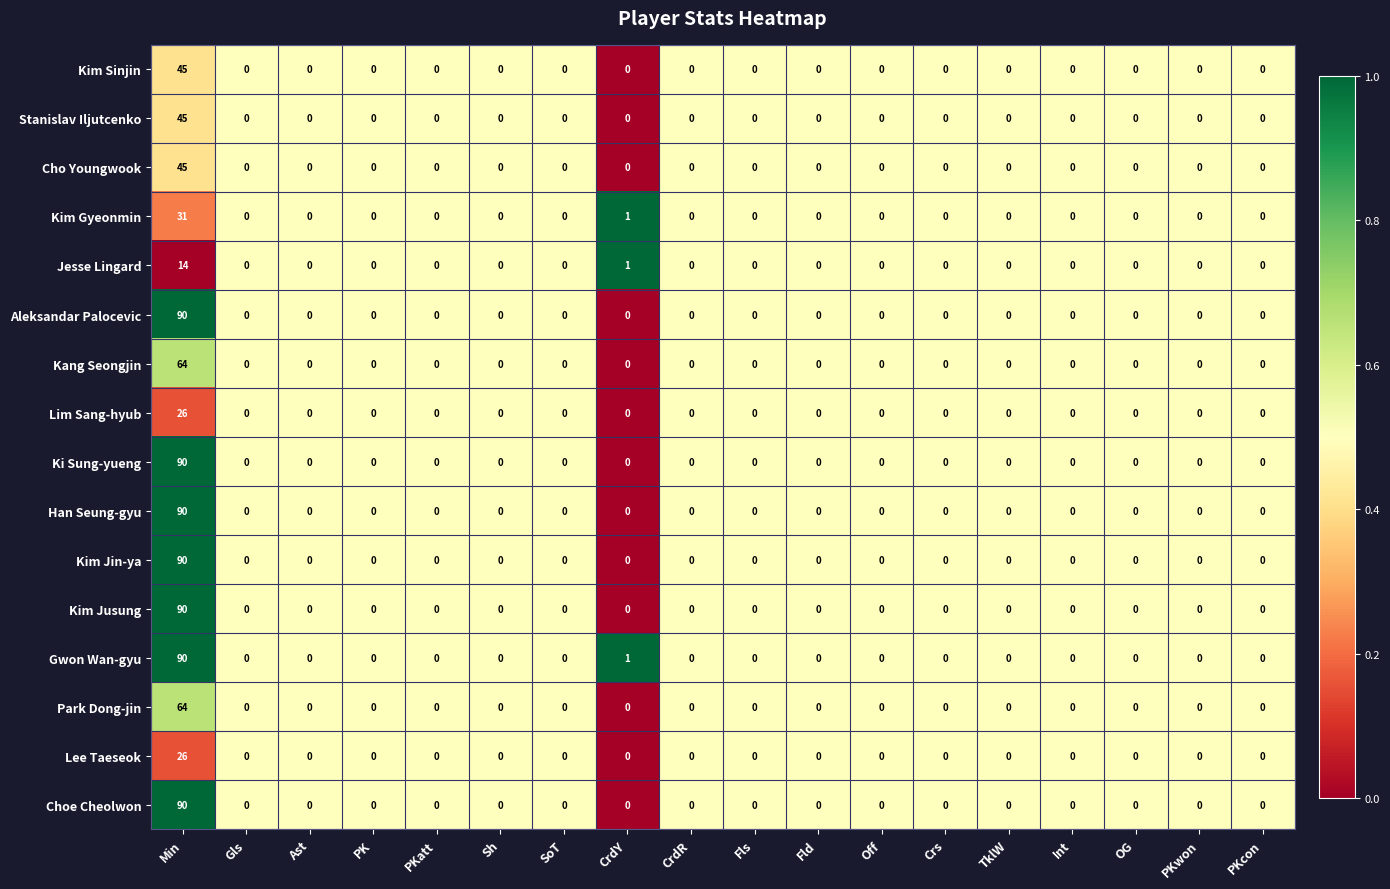

At which category is the sum across all series the highest?

Min